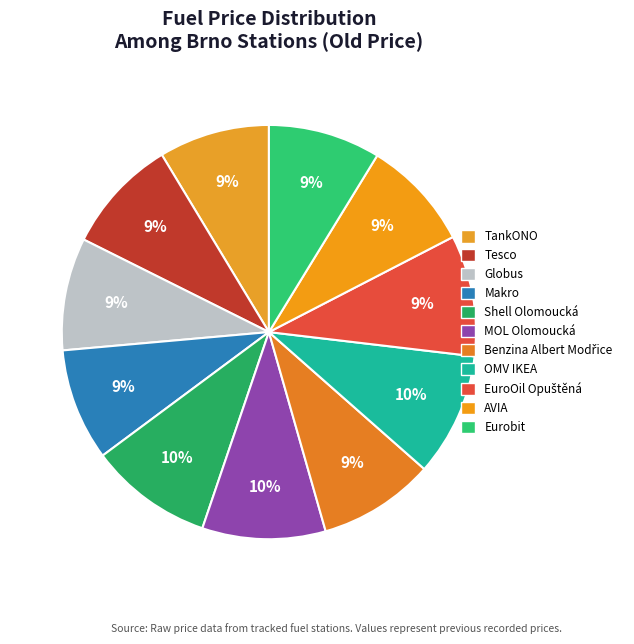

Do Benzina Albert Modřice and Makro together represent more than half of the pie?

No